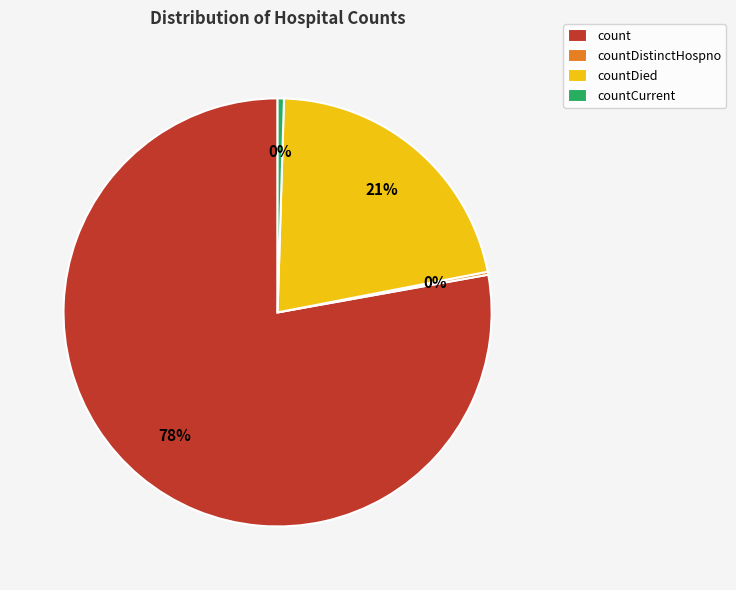

Is count the majority of the pie?

Yes